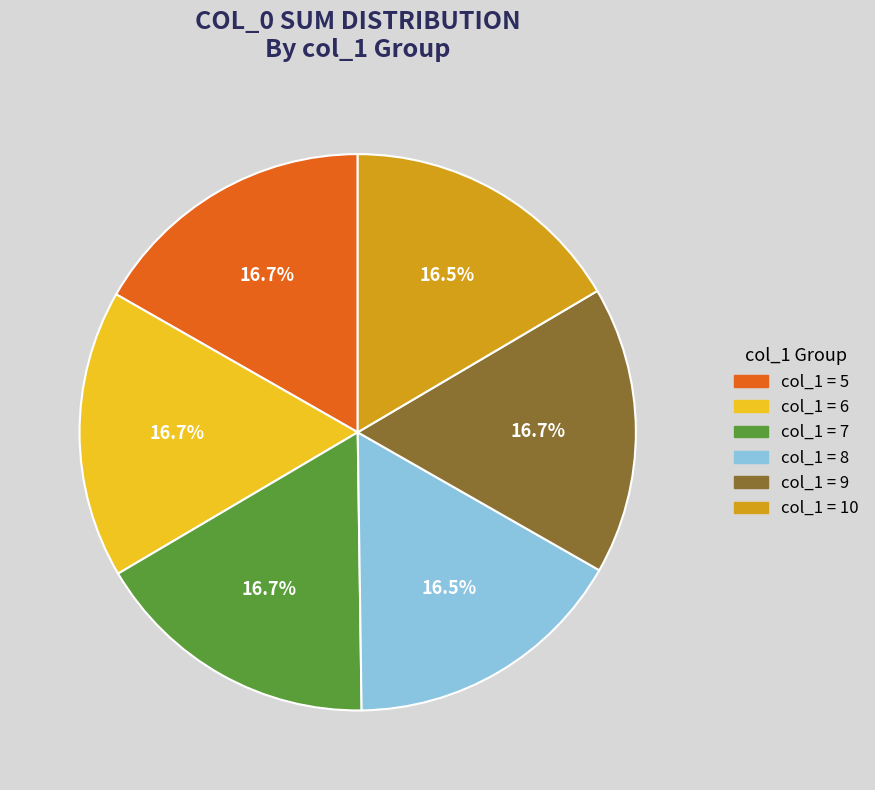

Is there any slice that represents more than half of the pie?

No